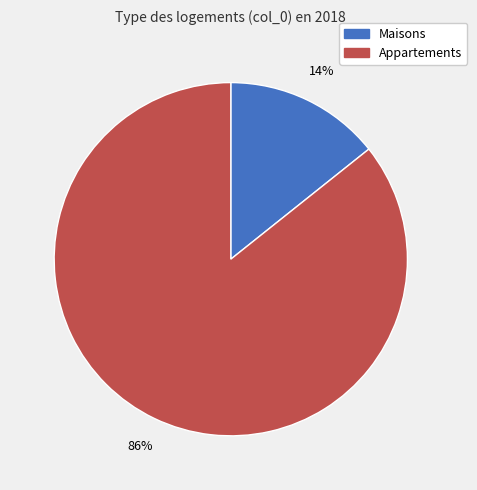

To the nearest percent, what is the average slice percentage?

50%